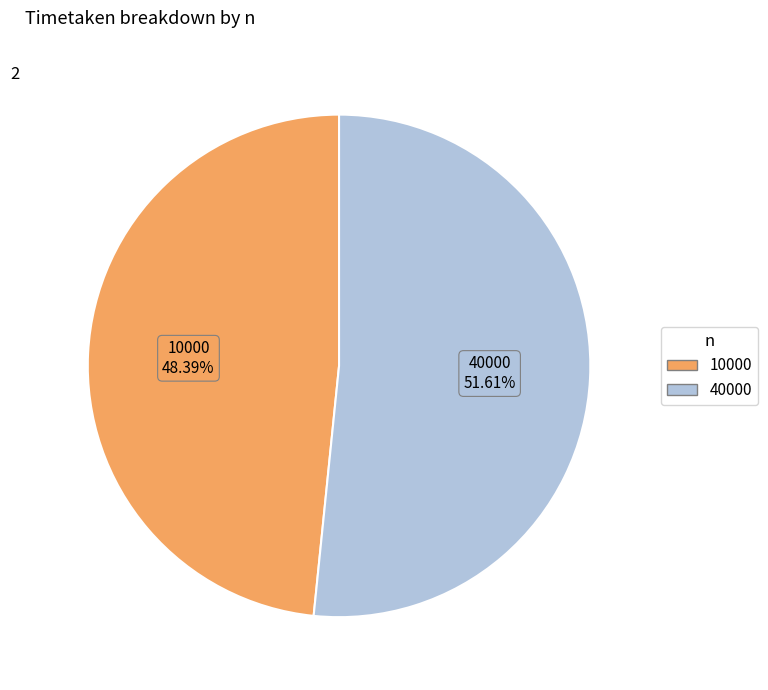

How many slices are in this pie chart?

2